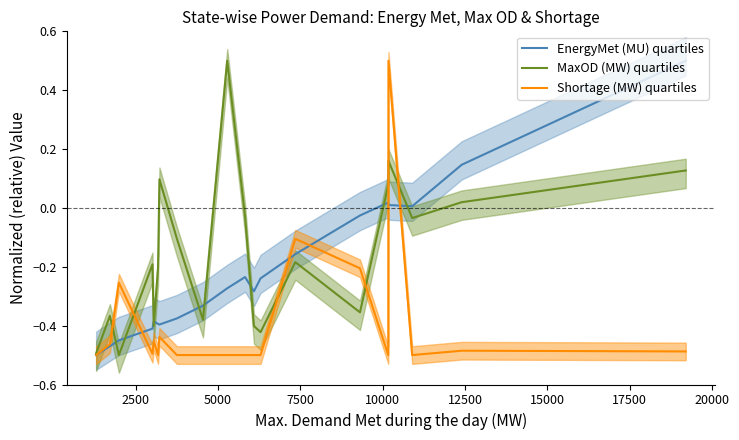

Is this an area chart (filled region under the line)?

No